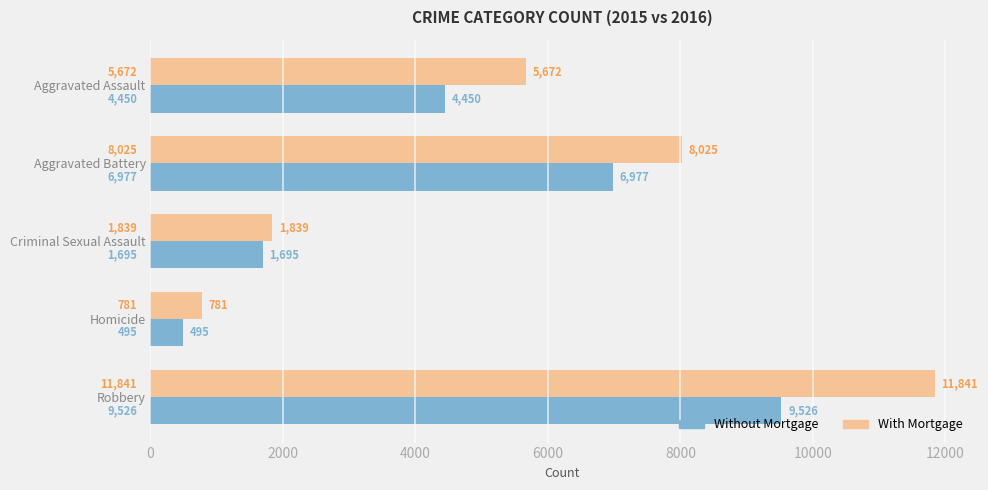

How many values in the With Mortgage series are below 5672?

2